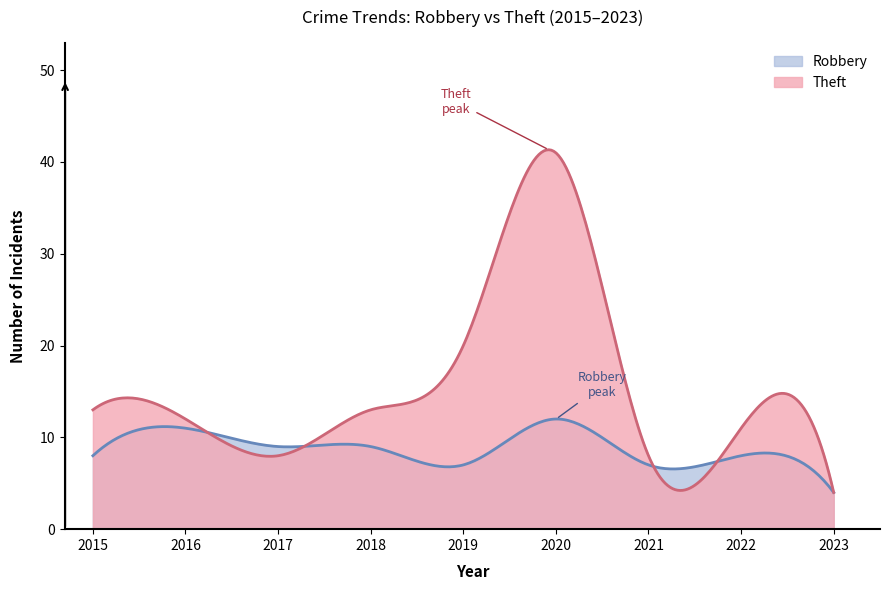

At which label does Theft reach its peak?

2020